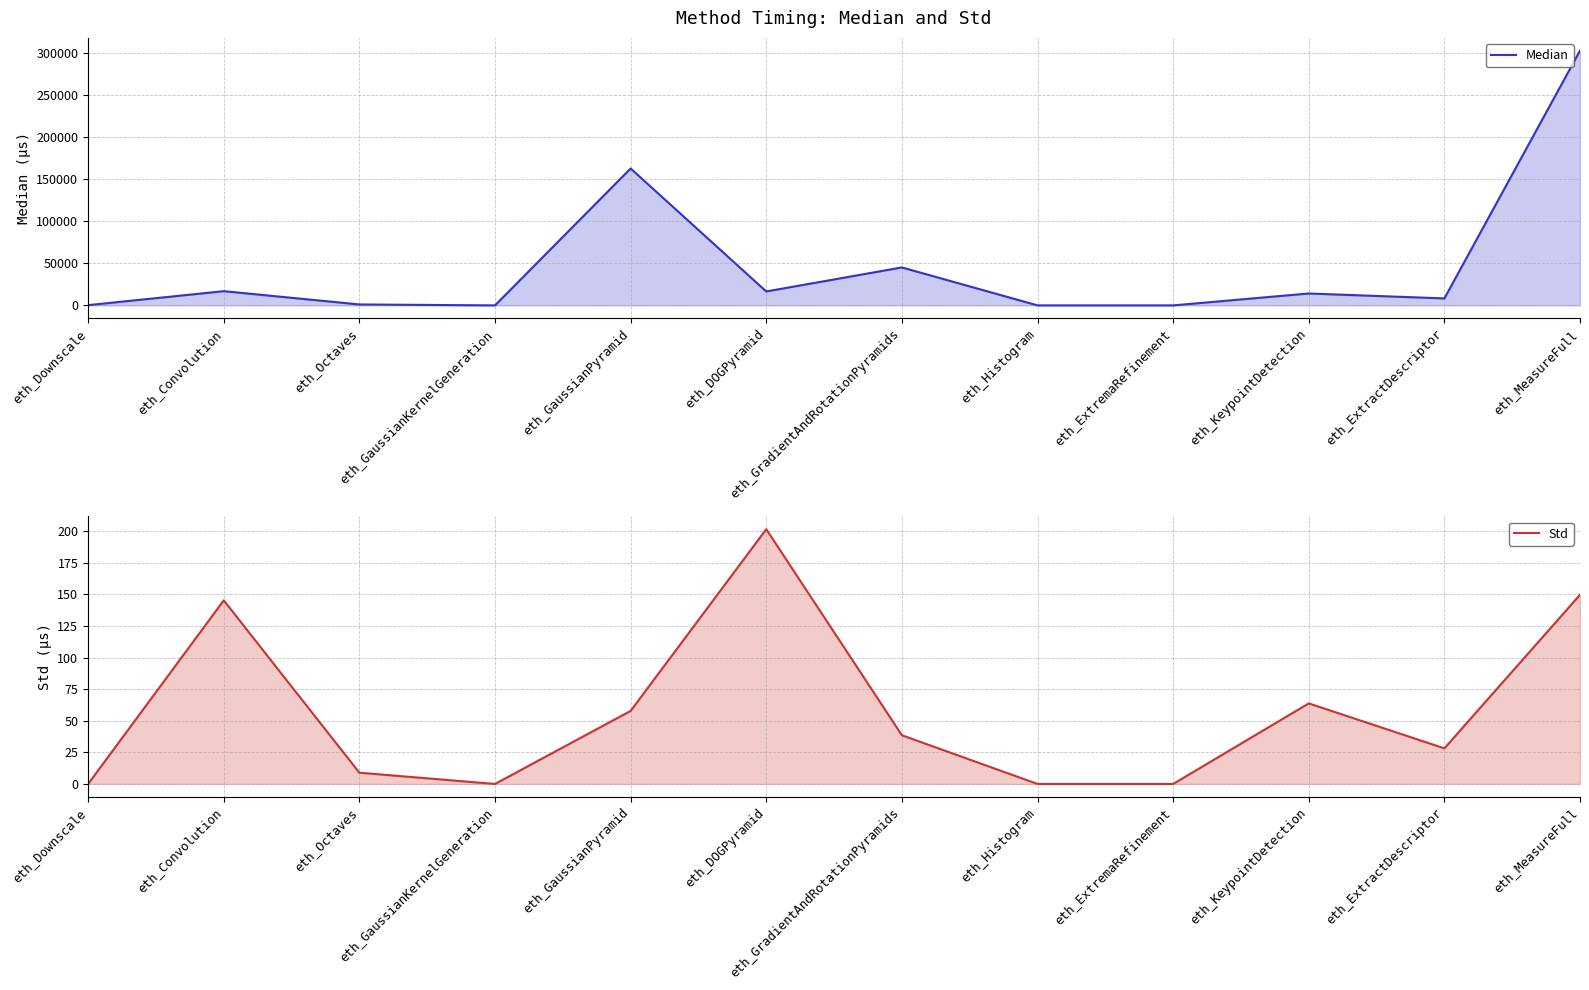

True or false: Median and Std intersect in this chart.

False